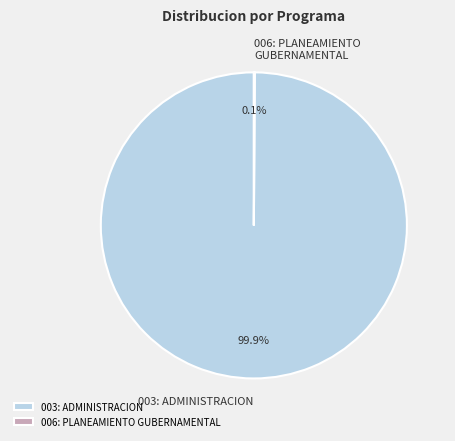

What is the largest slice in the pie chart?

003: ADMINISTRACION